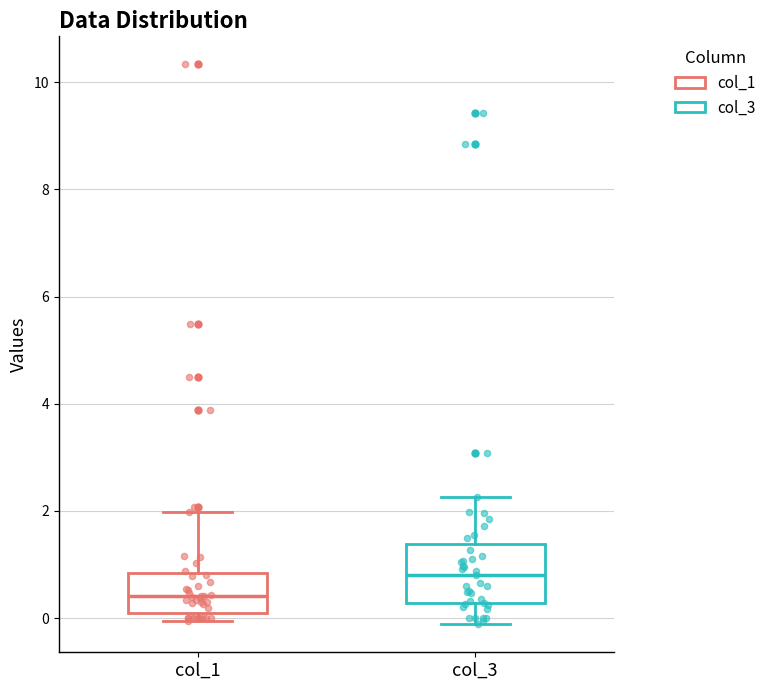

Which box has the highest median line?

col_3